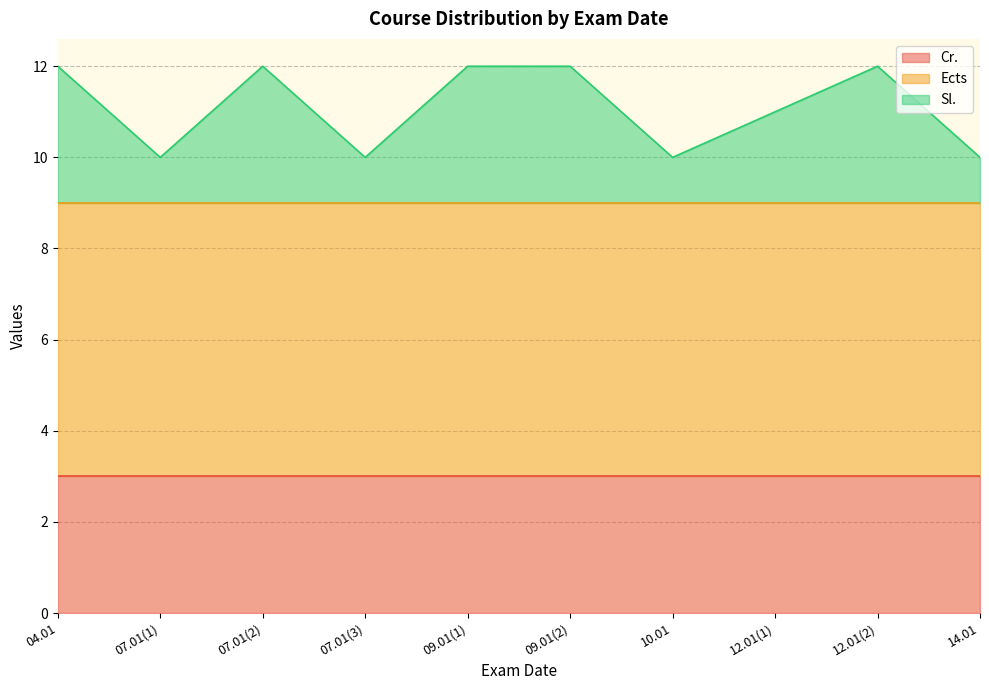

List the series in order of their overall mean, highest first.

Ects, Cr., Sl.